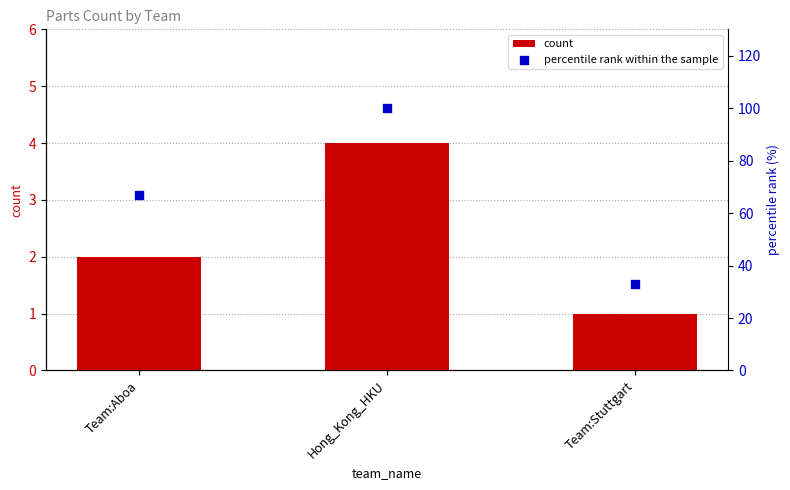

At which category is the sum across all series the highest?

Hong_Kong_HKU